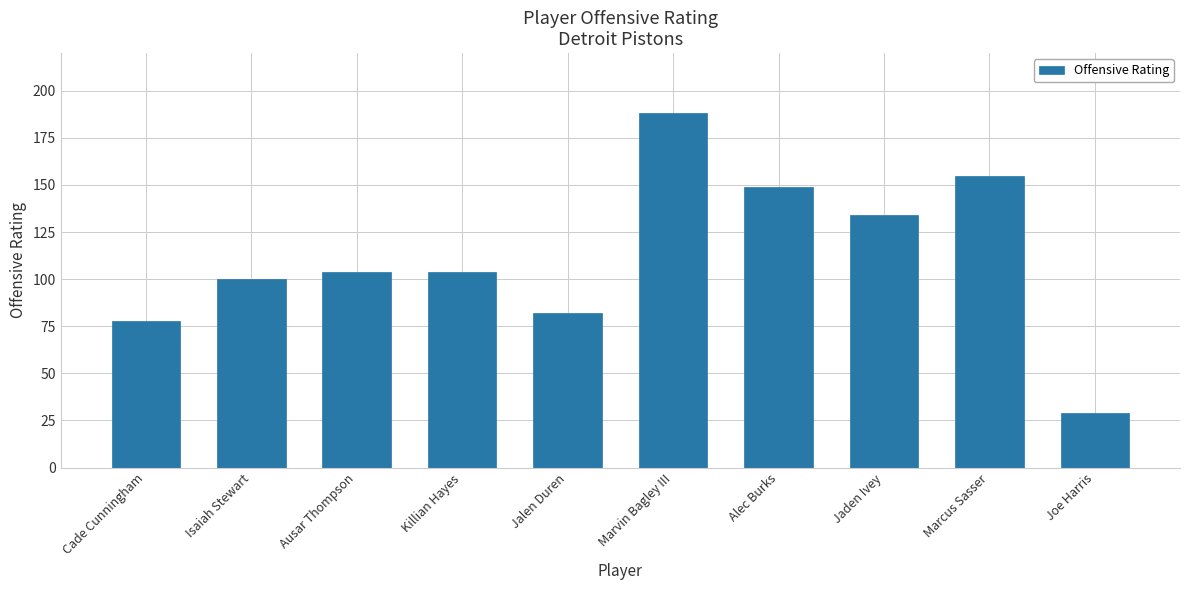

Reading left to right, extract all data points from this chart.

78	100	104	104	82	188	149	134	155	29